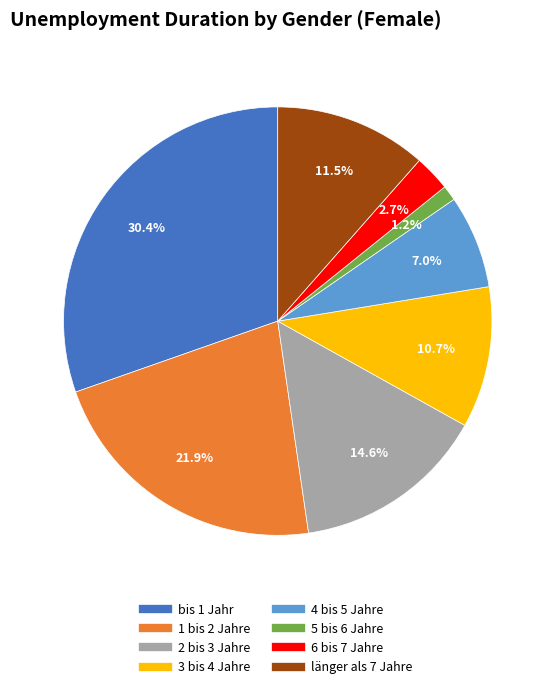

Count the number of slices in the pie.

8